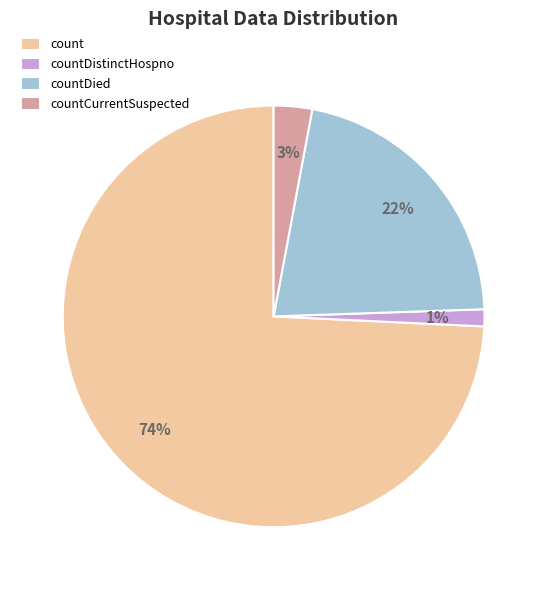

True or false: count accounts for 74% of the total.

True